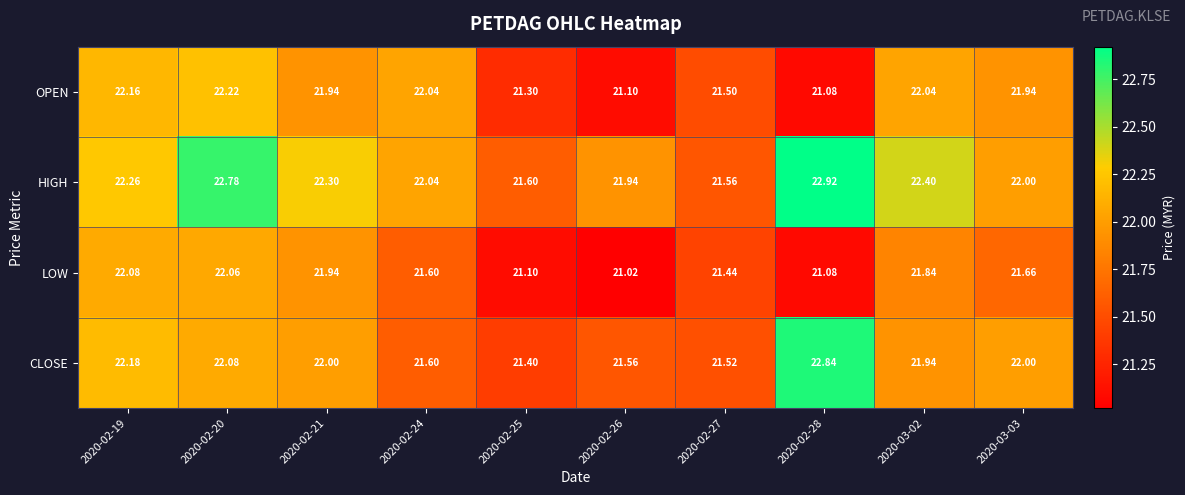

Which series changed the most between 2020-02-24 and 2020-03-03?

CLOSE